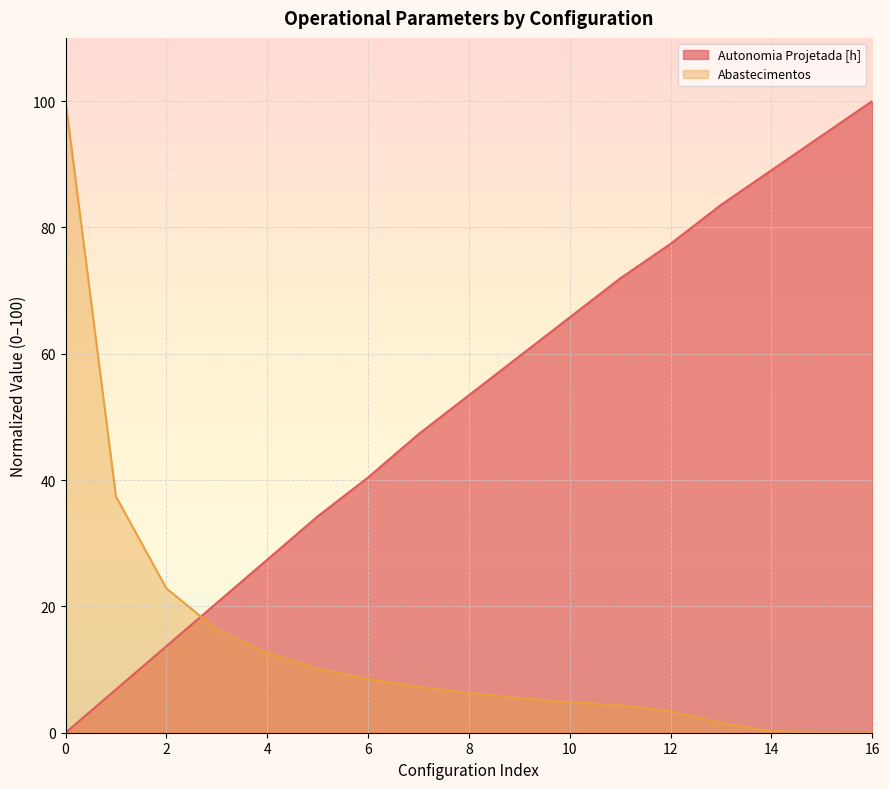

Read the Abastecimentos value at 2.

22.9